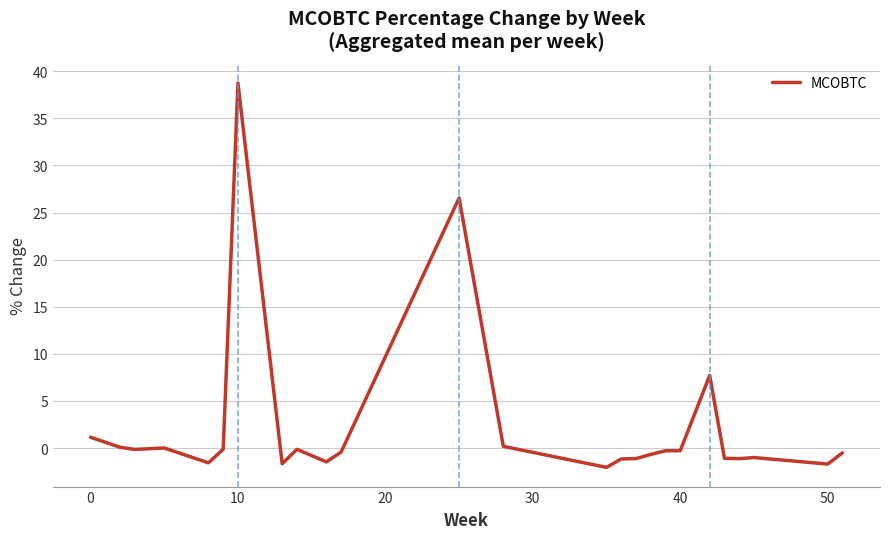

What is the difference between the maximum and minimum values?

40.8